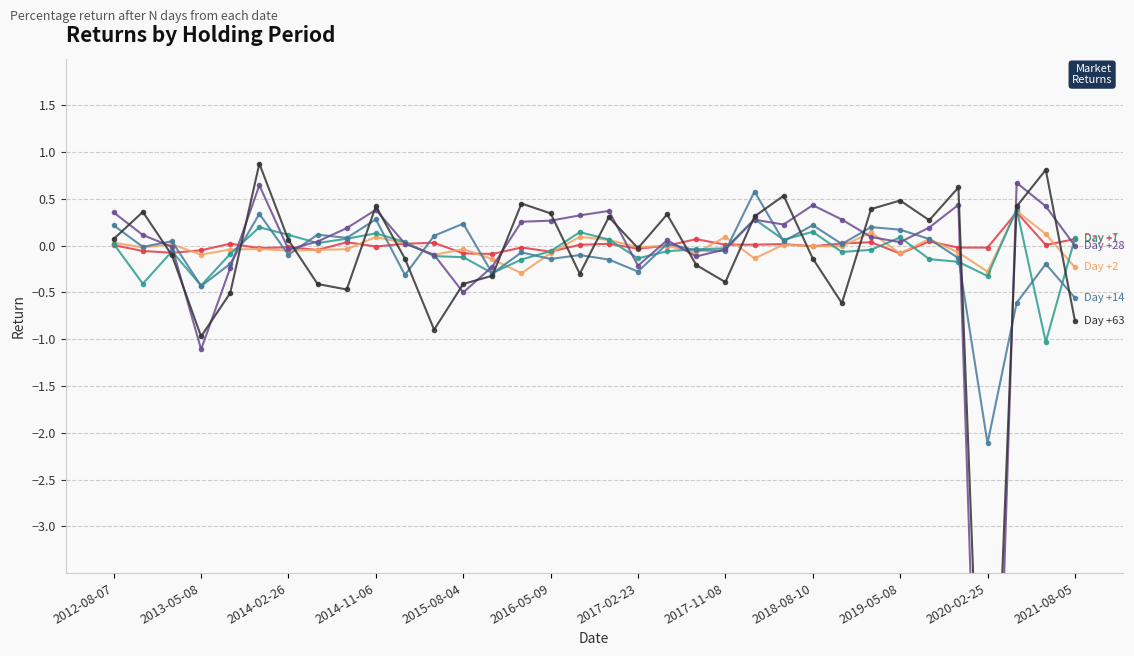

The value of Day +14 at 2018-08-10 is 0.2. True or false?

True